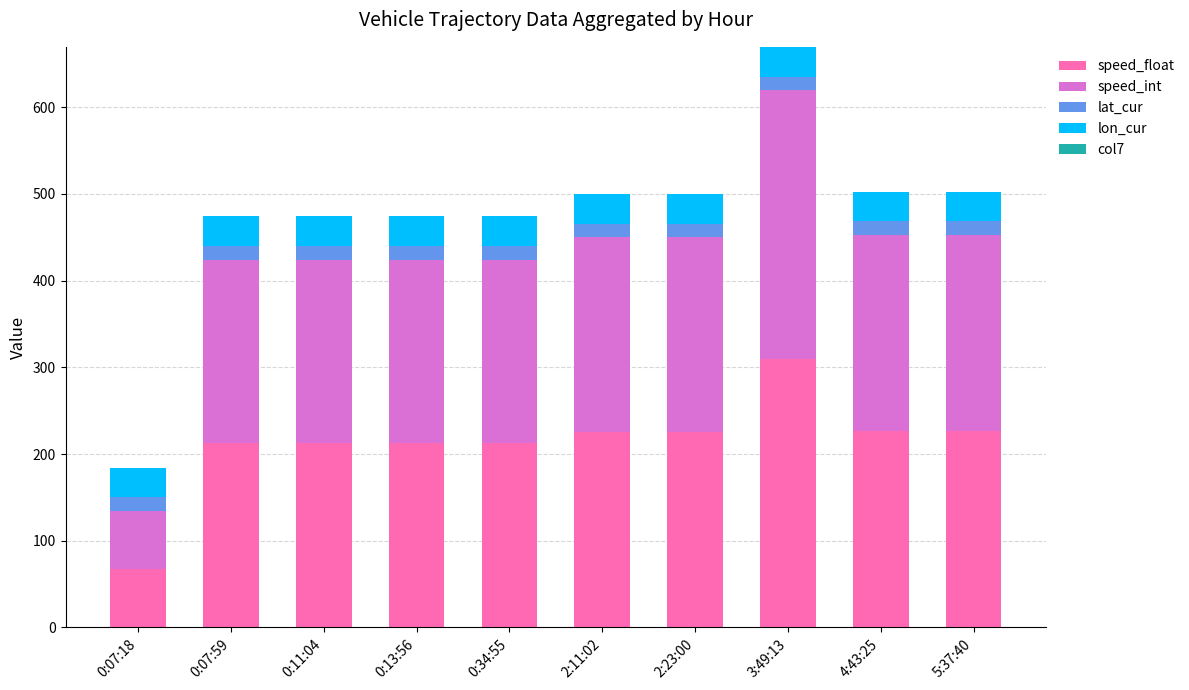

What is the value of the speed_float bar at the 9th from the left?

226.9